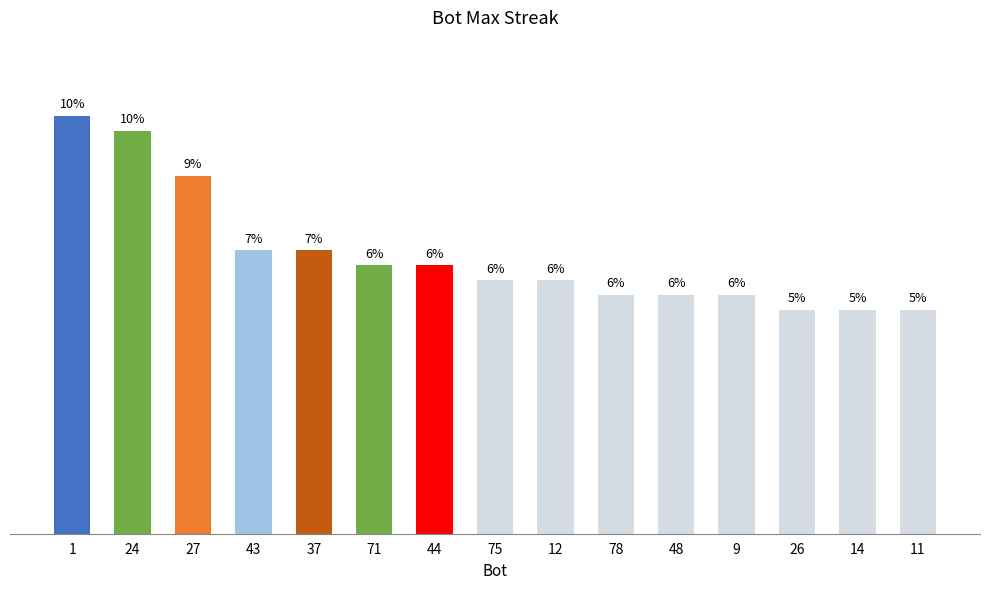

What is the minimum value shown in the chart?

15